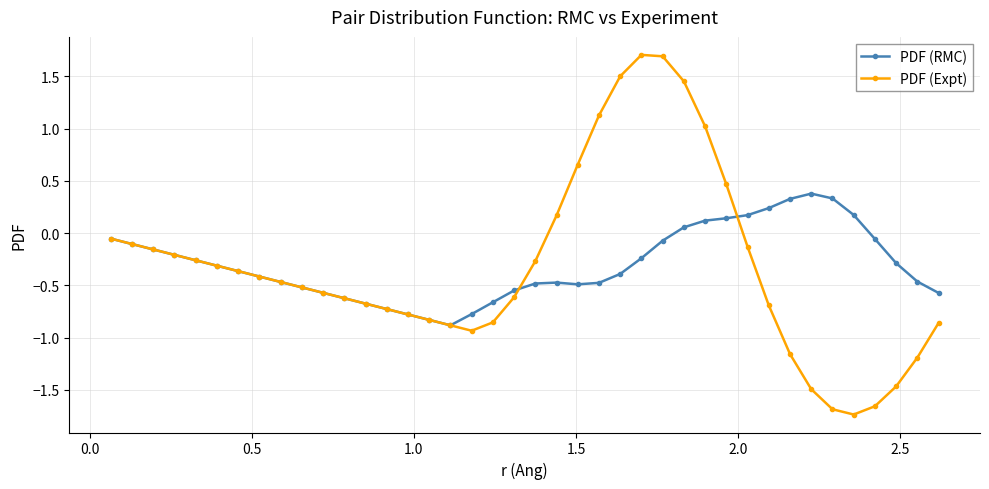

Which series has the widest spread of values?

PDF (Expt)